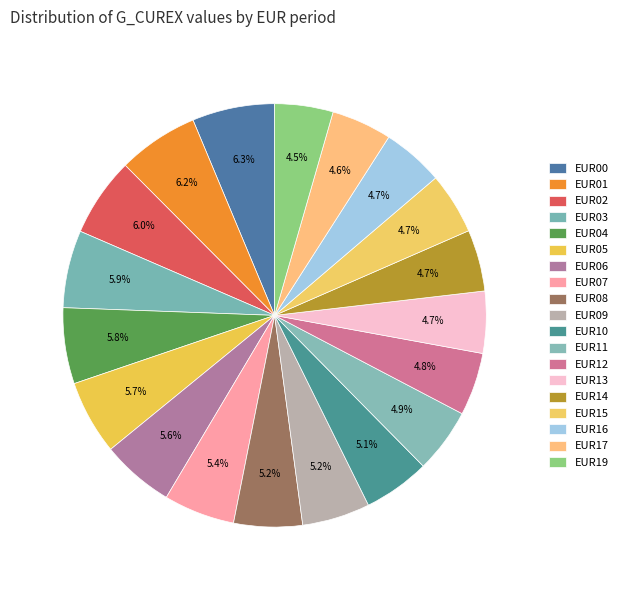

What portion of the pie excludes EUR13?

95.3%